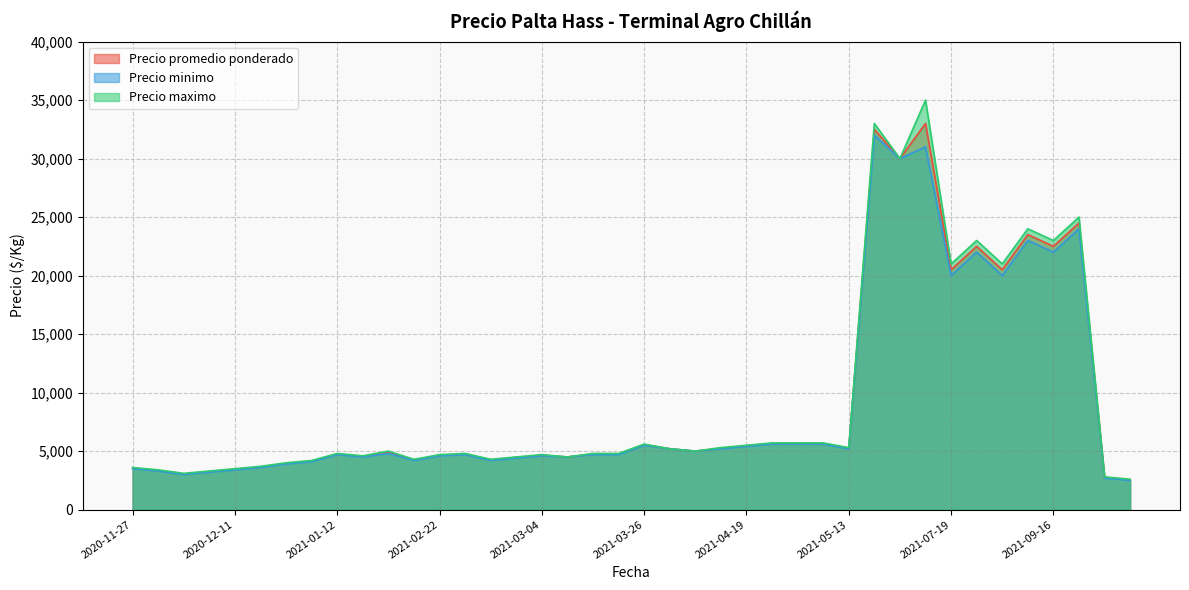

Where is Precio minimo nearest to the value 17250?

2021-07-19